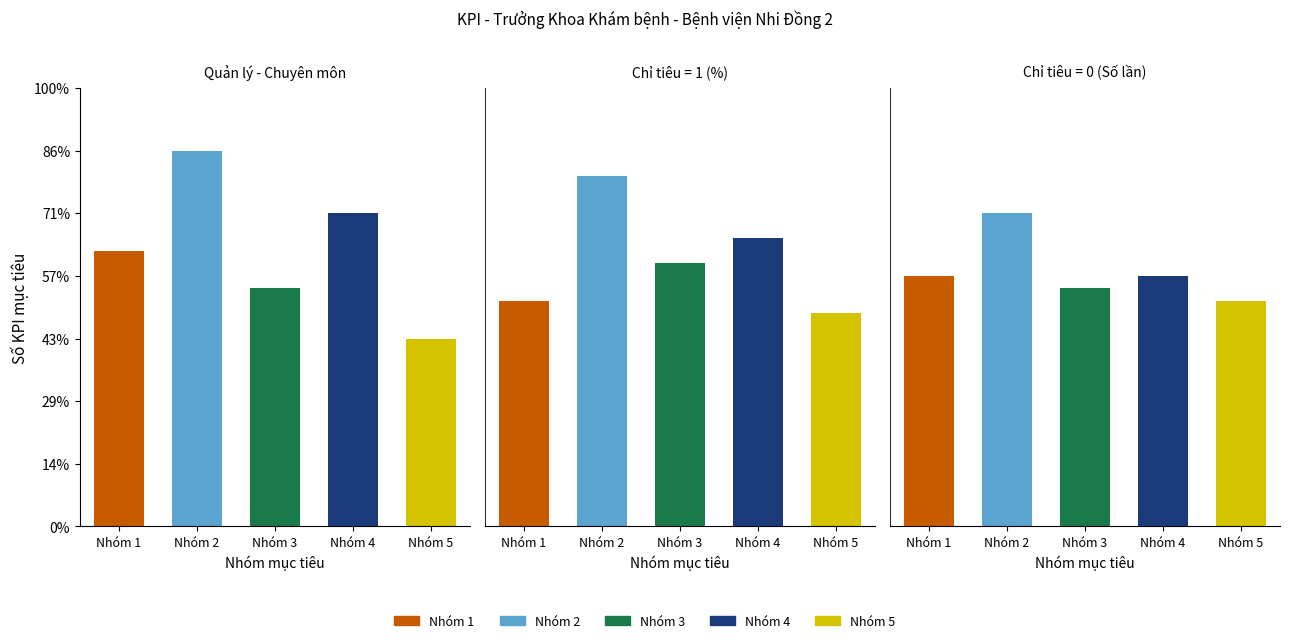

Reading left to right, transcribe all the data shown in this chart.

Quản lý - Chuyên môn: Nhóm 1=22	Nhóm 2=30	Nhóm 3=19	Nhóm 4=25	Nhóm 5=15
Chỉ tiêu = 1 (%): Nhóm 1=18	Nhóm 2=28	Nhóm 3=21	Nhóm 4=23	Nhóm 5=17
Chỉ tiêu = 0 (Số lần): Nhóm 1=20	Nhóm 2=25	Nhóm 3=19	Nhóm 4=20	Nhóm 5=18